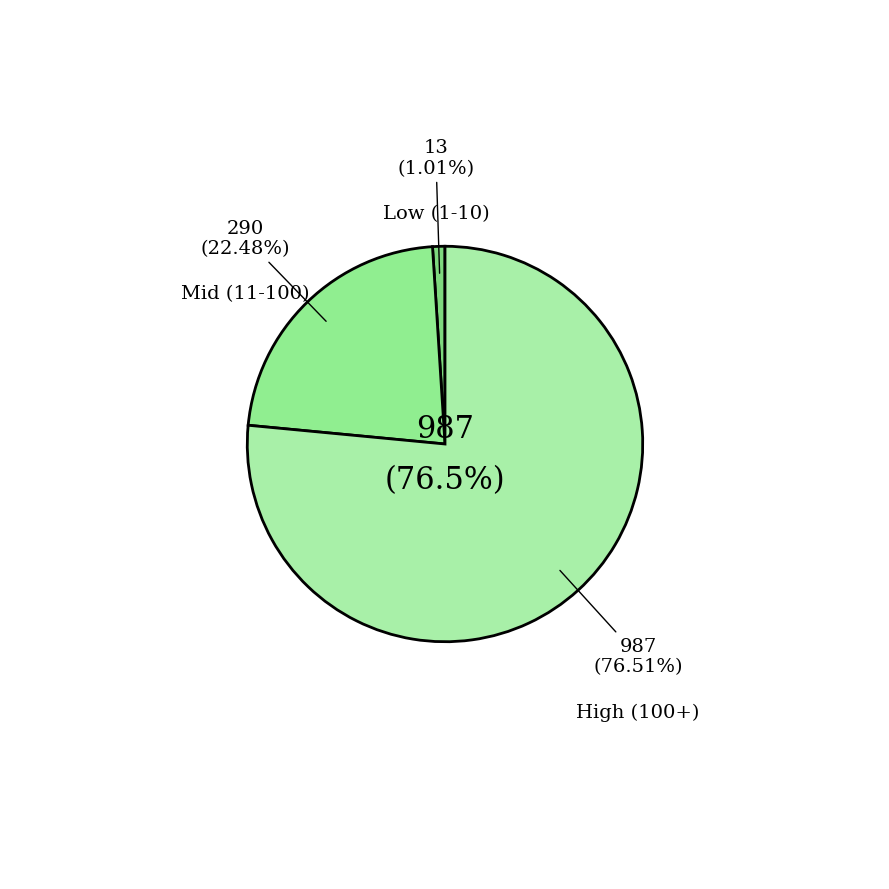

Does 2020-03-18 represent more than half of the total?

No